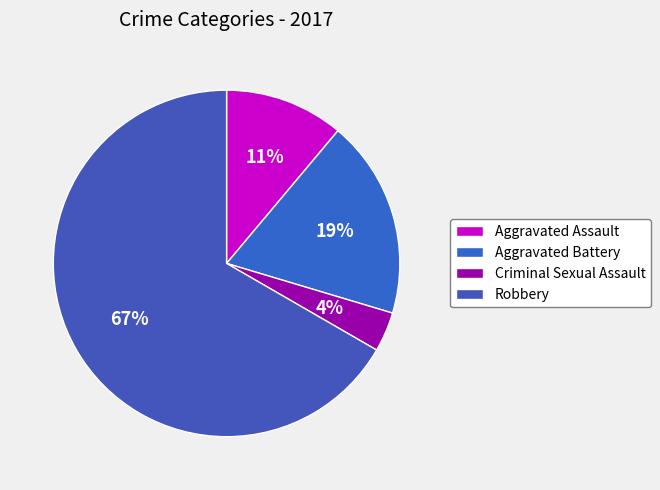

Between Aggravated Battery and Criminal Sexual Assault, which is larger?

Aggravated Battery